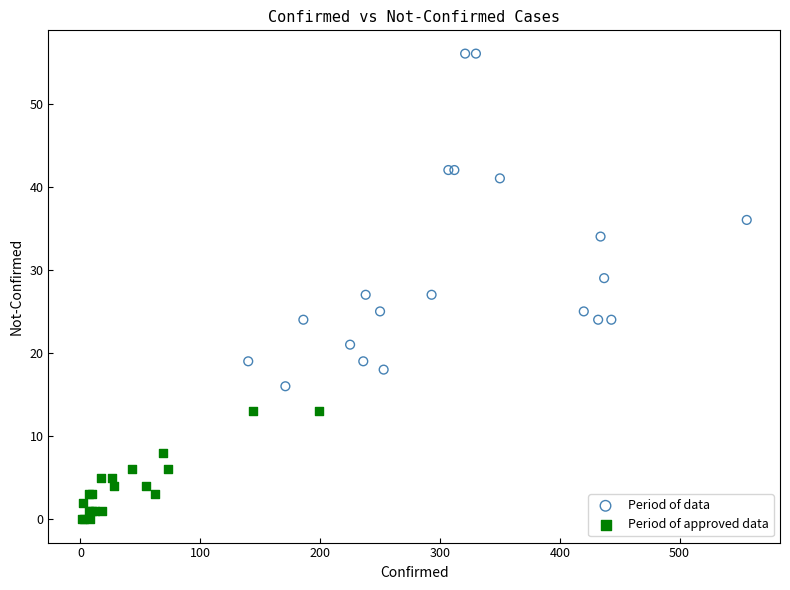

Which series reaches the minimum Y coordinate?

Period of approved data